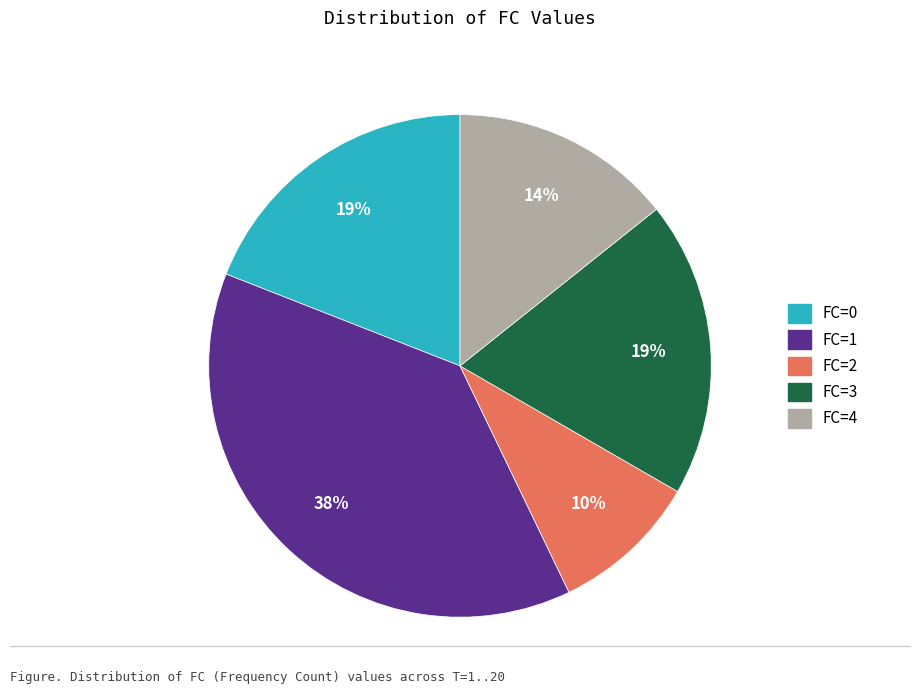

Is there any slice that represents more than half of the pie?

No